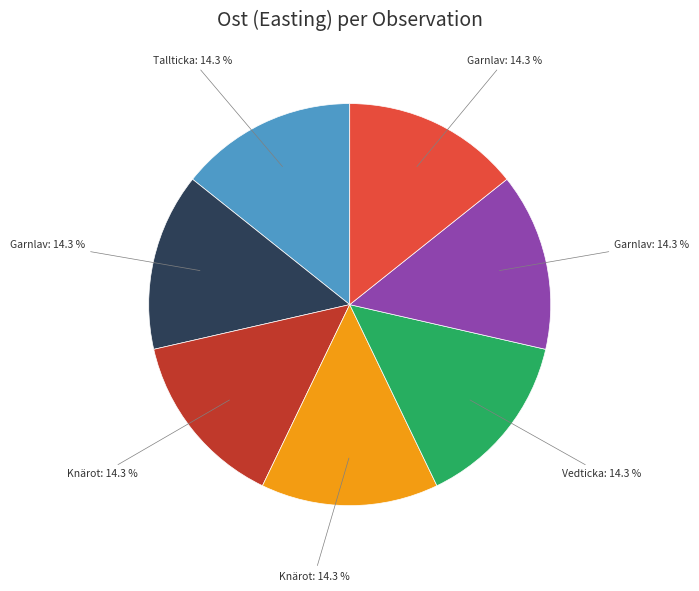

Is there a majority slice in this chart?

No